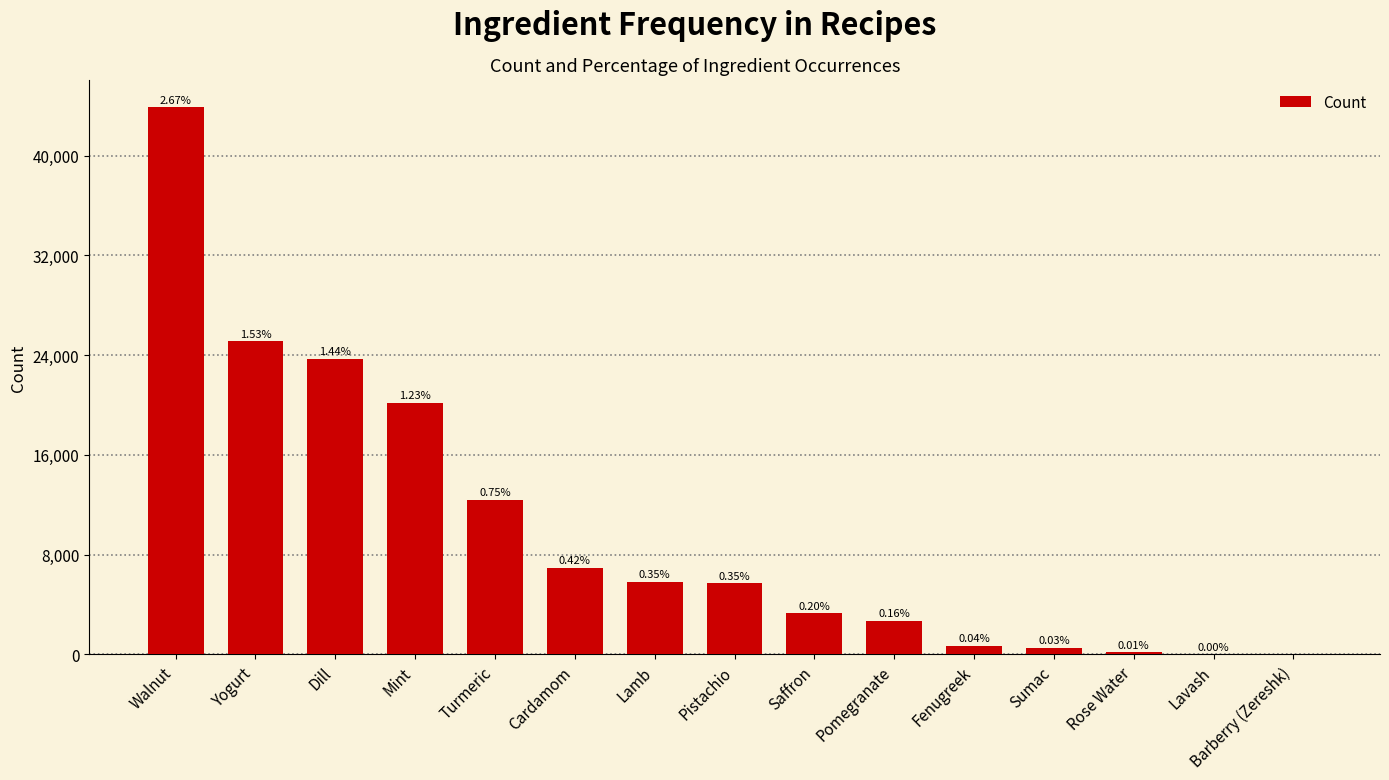

Are the bars horizontal?

No